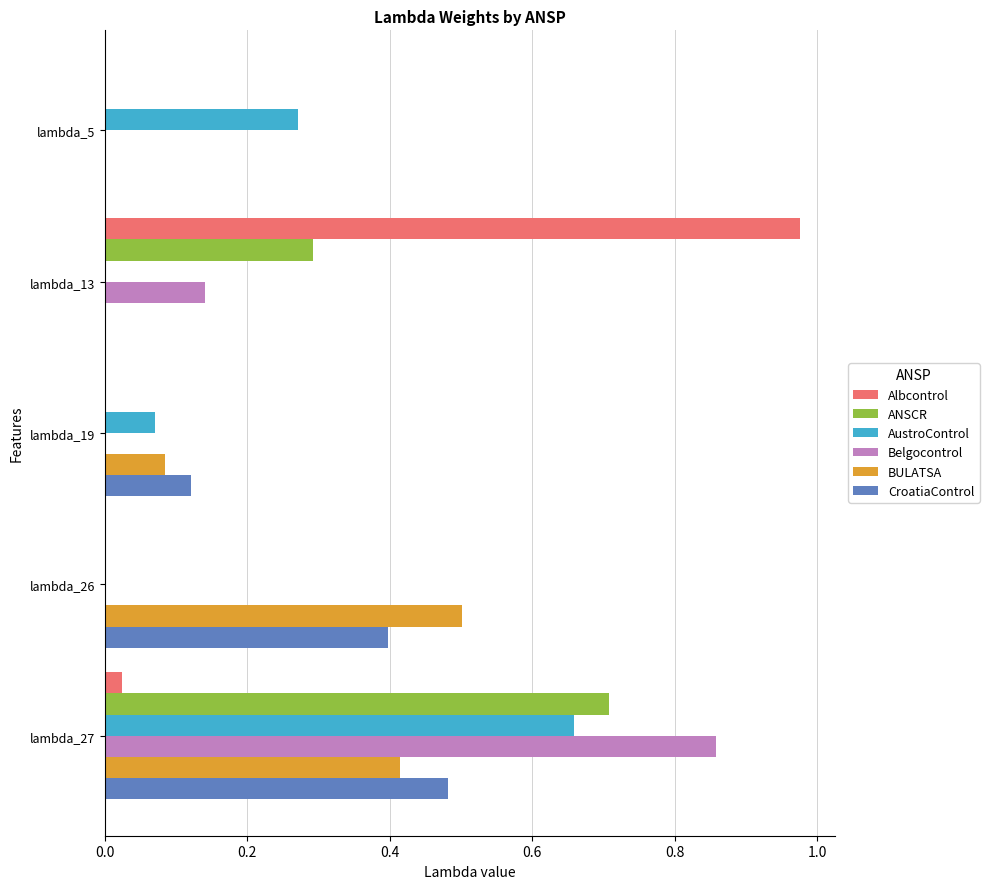

Is it true that CroatiaControl equals 0.5 at lambda_27?

True